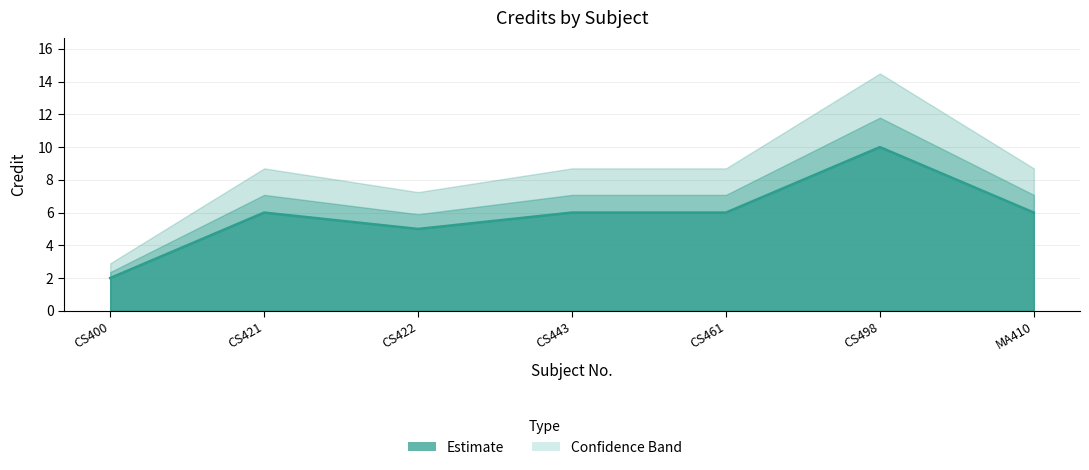

The value at CS443 is 6. True or false?

True